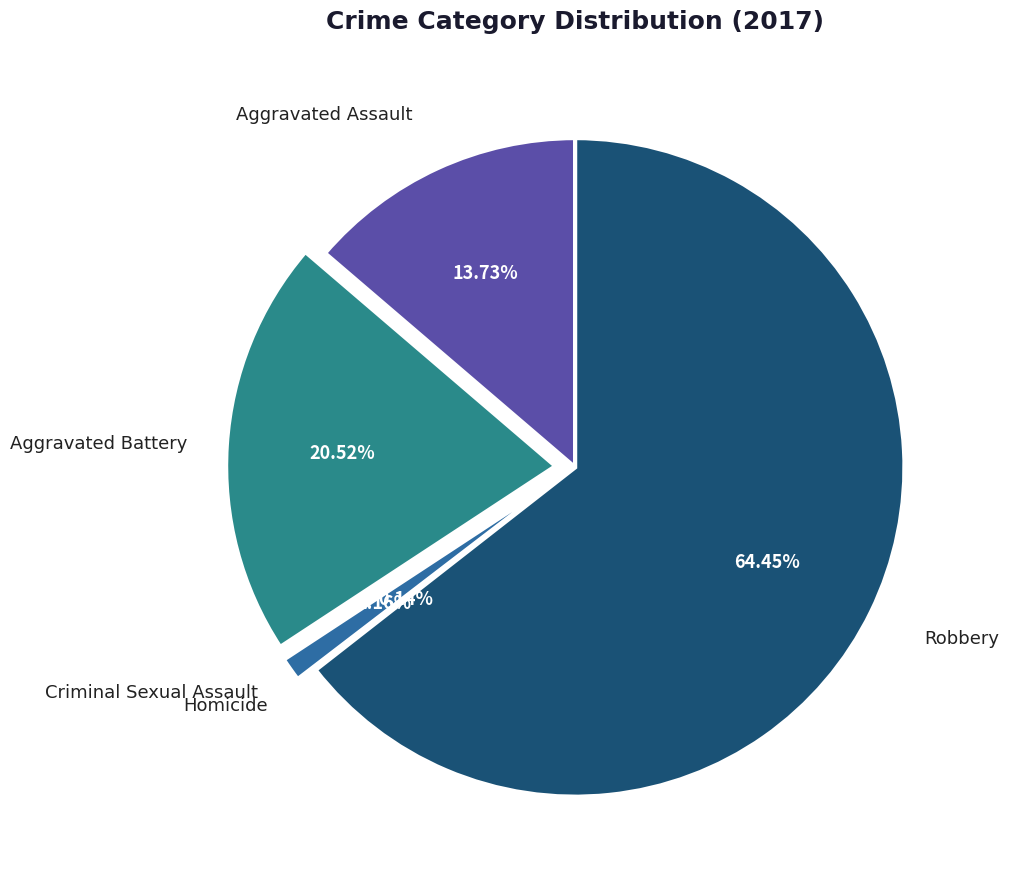

How many slices are in this pie chart?

5